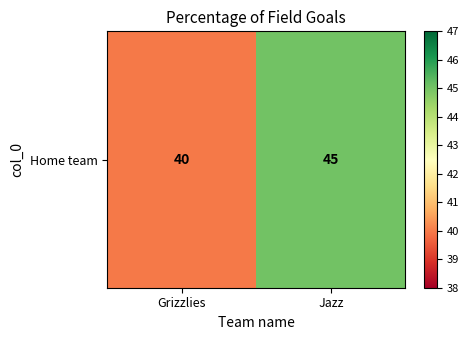

Which label corresponds to the smallest value in the chart?

Grizzlies